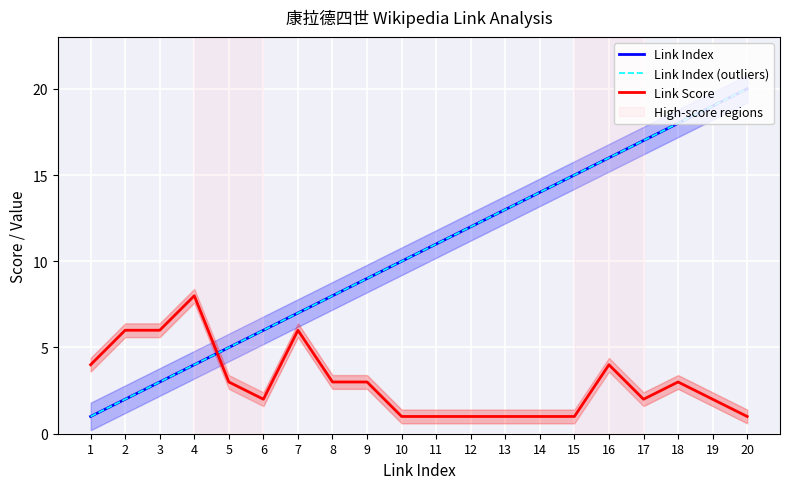

The value of Link Index at 20 is 6. True or false?

False